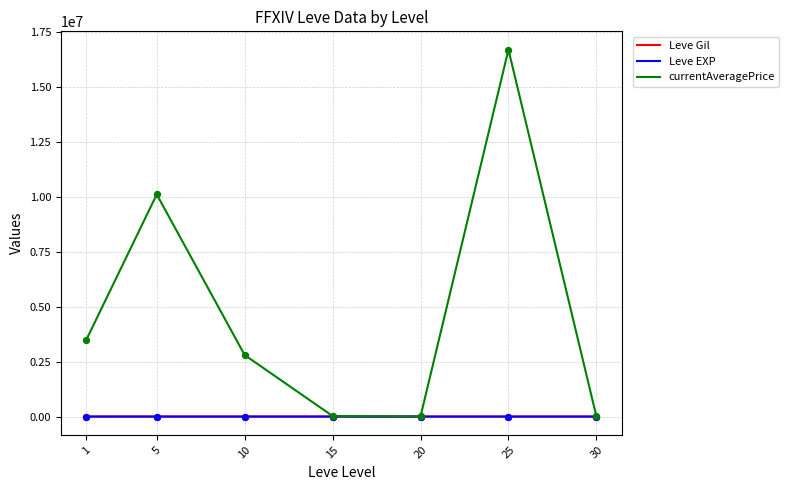

Which series has the largest total across all categories?

currentAveragePrice